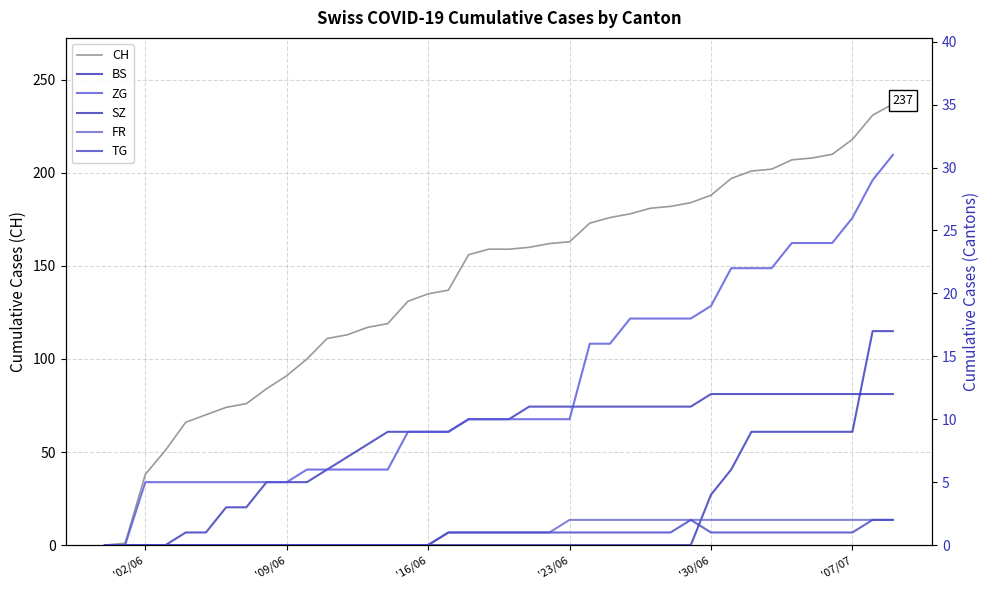

True or false: BS and TG cross at least once.

False